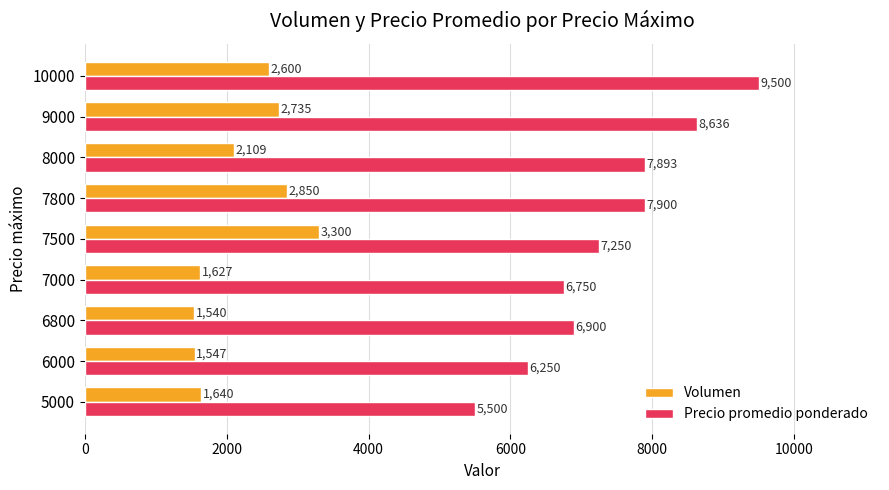

How many distinct data groups are displayed?

2